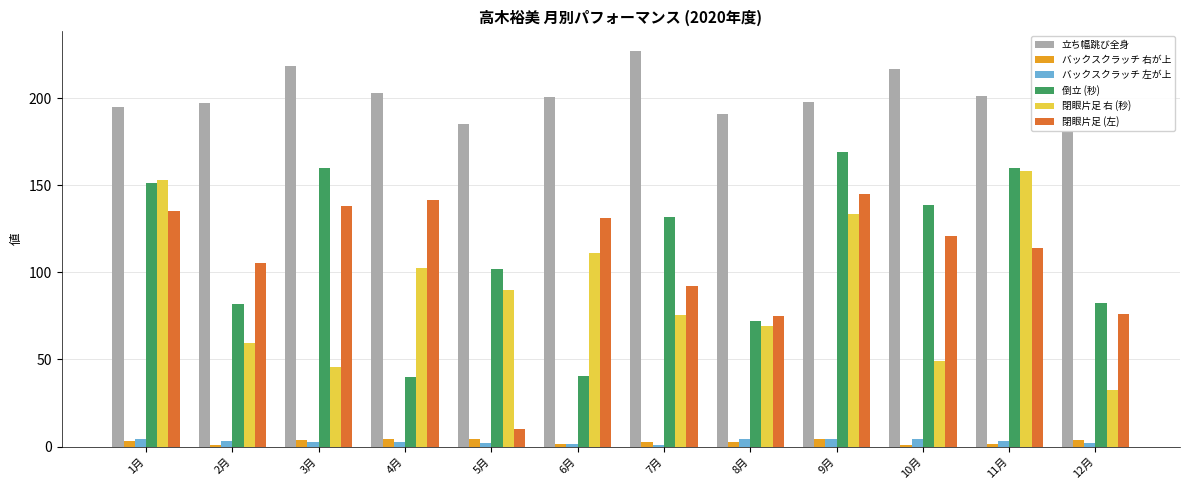

The value of 閉眼片足 (左) at 5月 is 10.2. True or false?

True